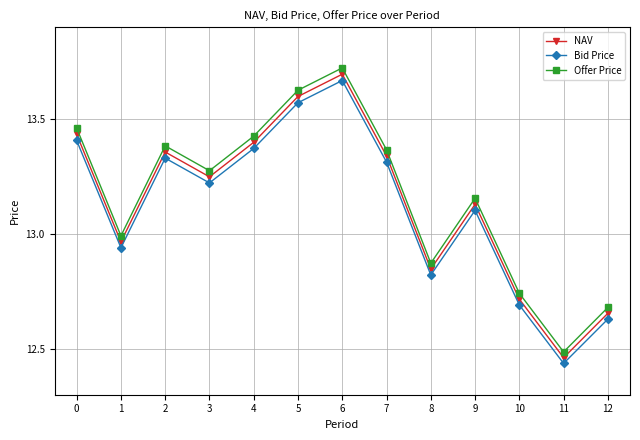

At 9, list the series in order from smallest to largest.

Bid Price, NAV, Offer Price